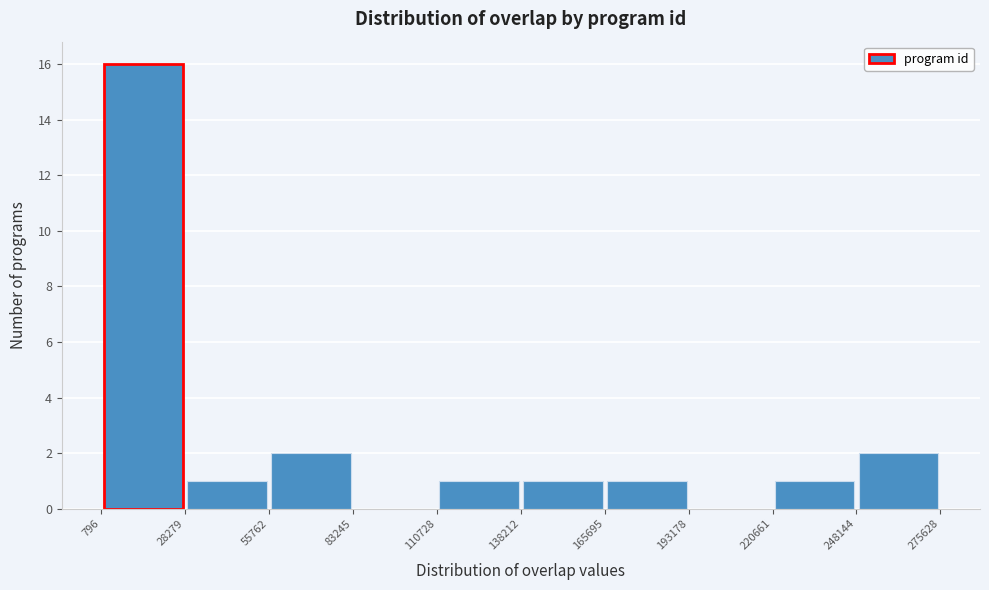

Reading left to right, transcribe this chart: for each bar, give the range it covers on the x-axis and its height. The values are not printed on the chart, so give them approximately, as read against the axis.

796 to 28279: 16
28279 to 55762: 1
55762 to 83245: 2
83245 to 110728: 0
110728 to 138212: 1
138212 to 165695: 1
165695 to 193178: 1
193178 to 220661: 0
220661 to 248144: 1
248144 to 275628: 2